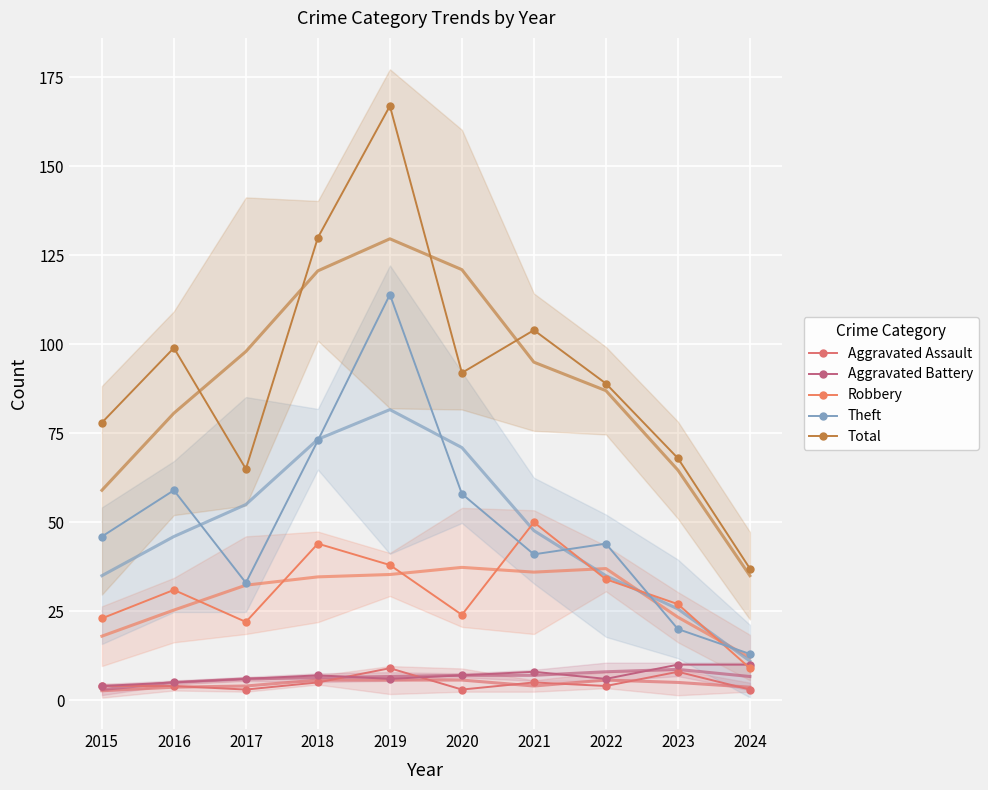

What is the approximate value of Aggravated Assault at 2017?

3